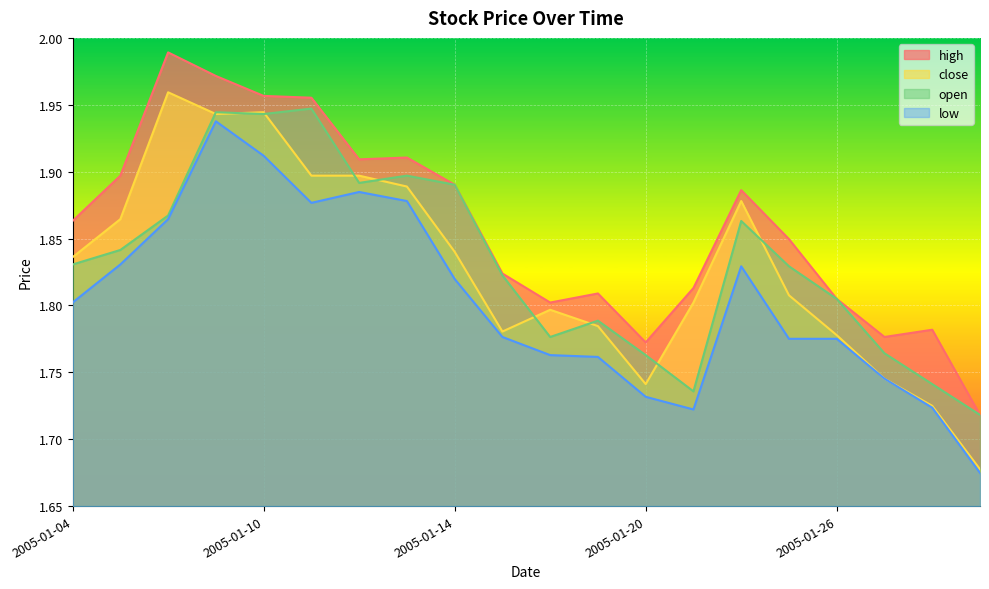

How many series are shown in this chart?

4